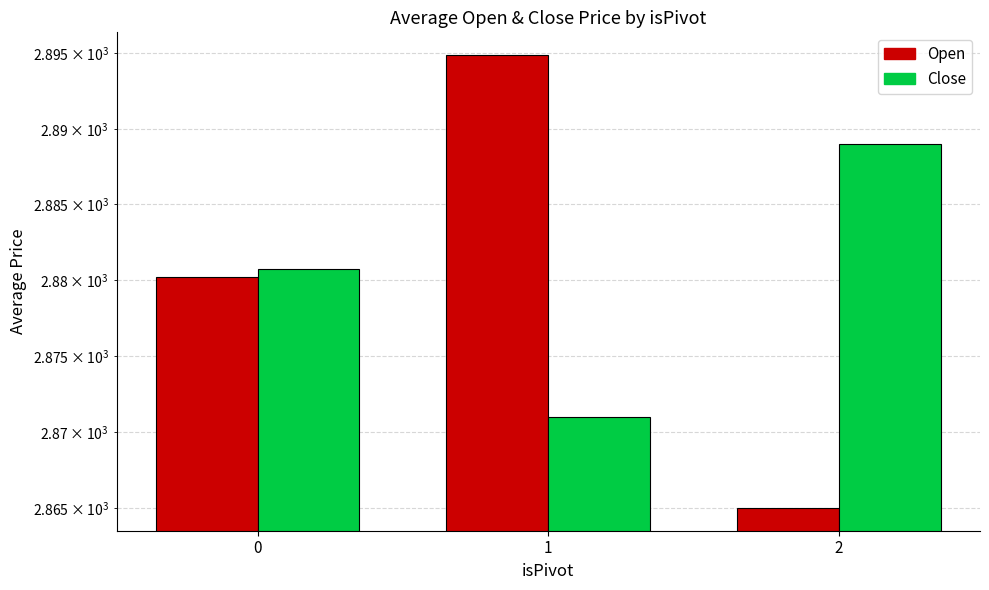

The Open series shows 2894.9 at 1. True or false?

True